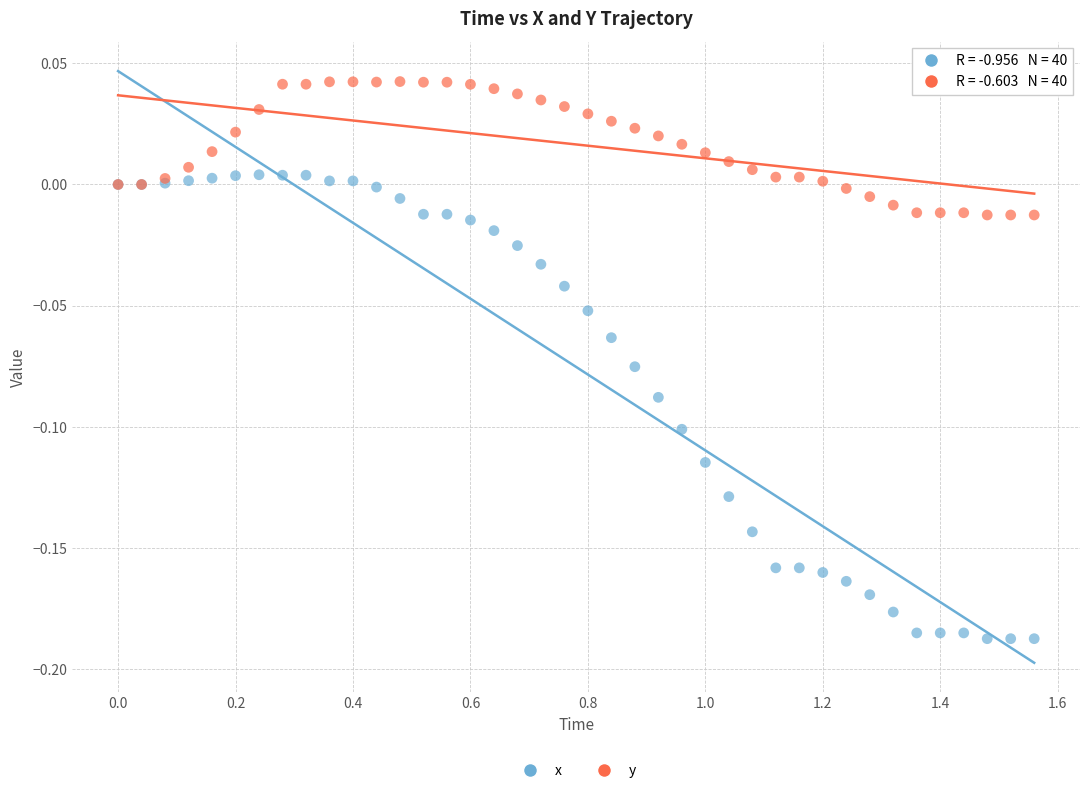

Which series reaches the minimum Y coordinate?

x